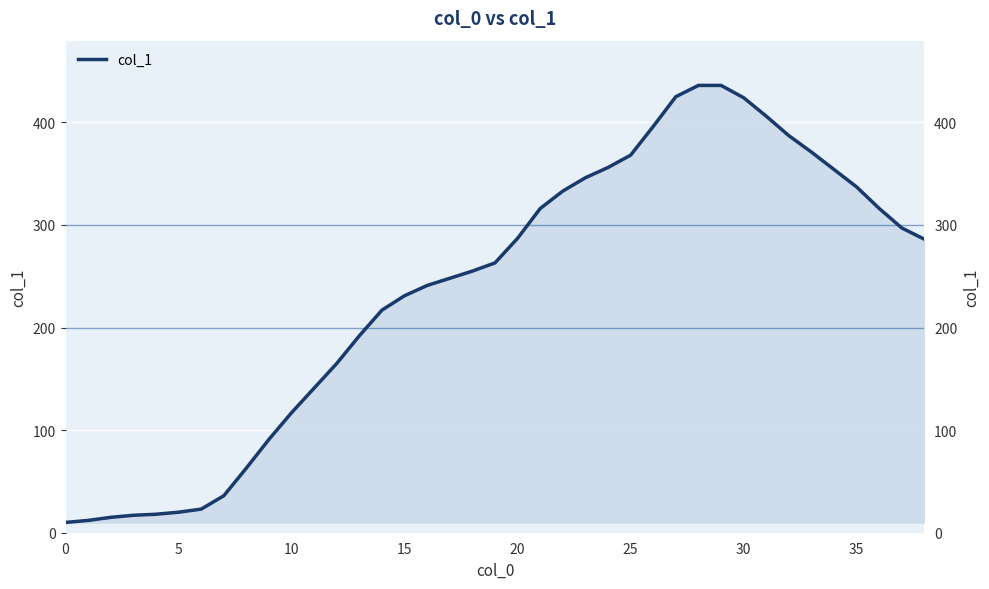

What is the smallest value displayed?

10